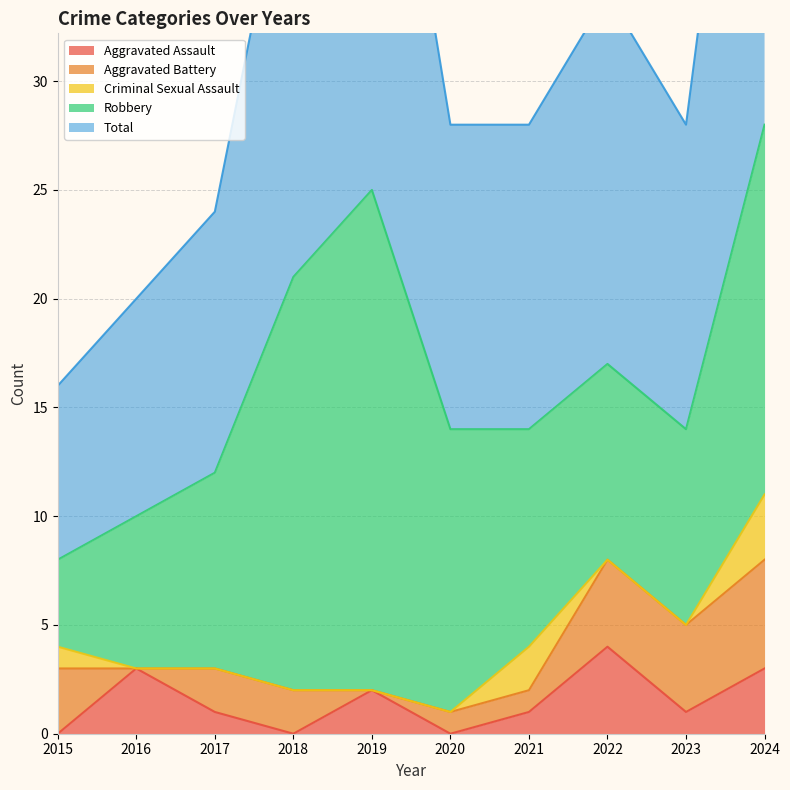

Which series changed the most between 2020 and 2023?

Robbery